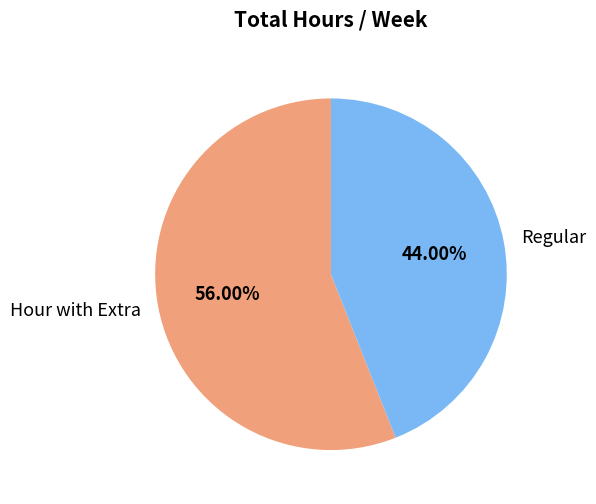

To the nearest percent, what is the average slice percentage?

50%